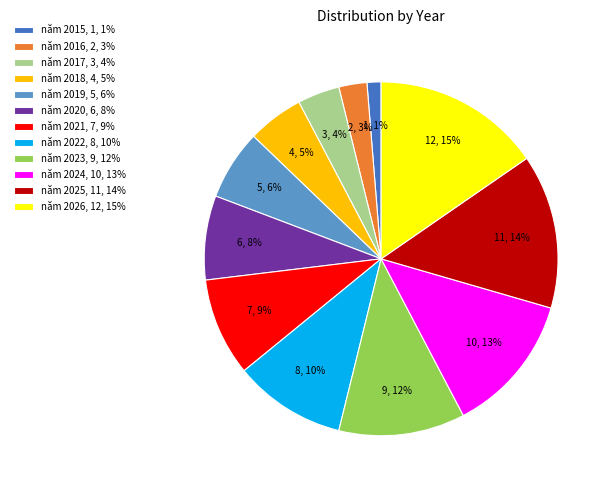

How many slices are in this pie chart?

12